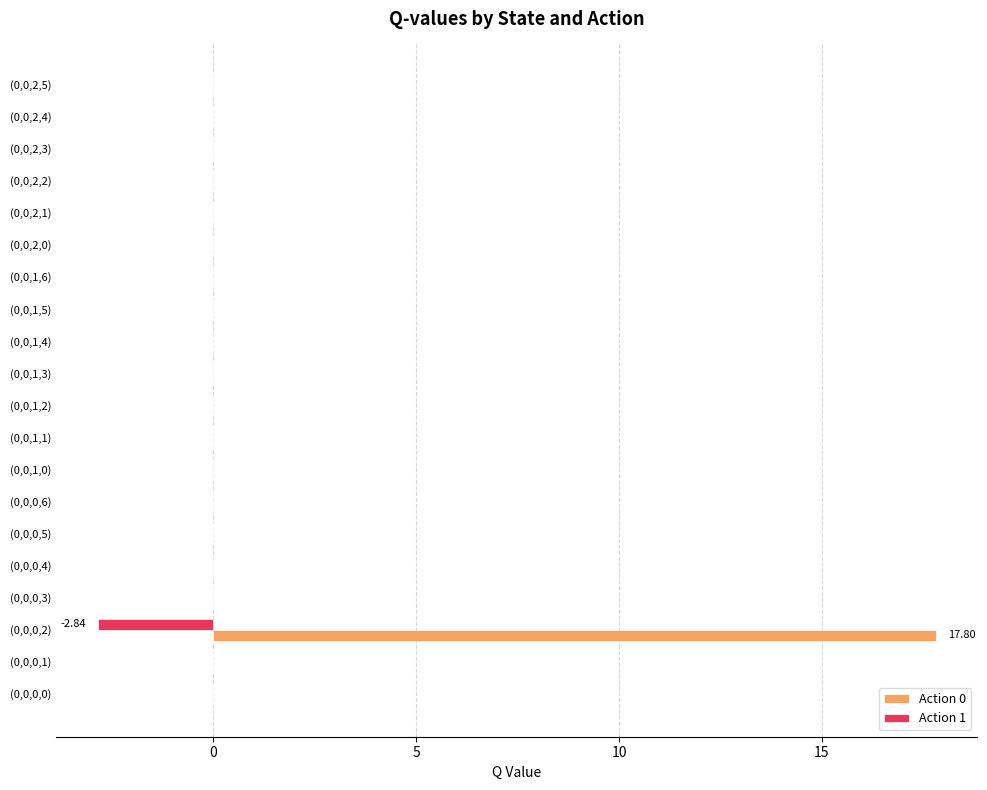

What is the sum of all Action 0 values?

17.8